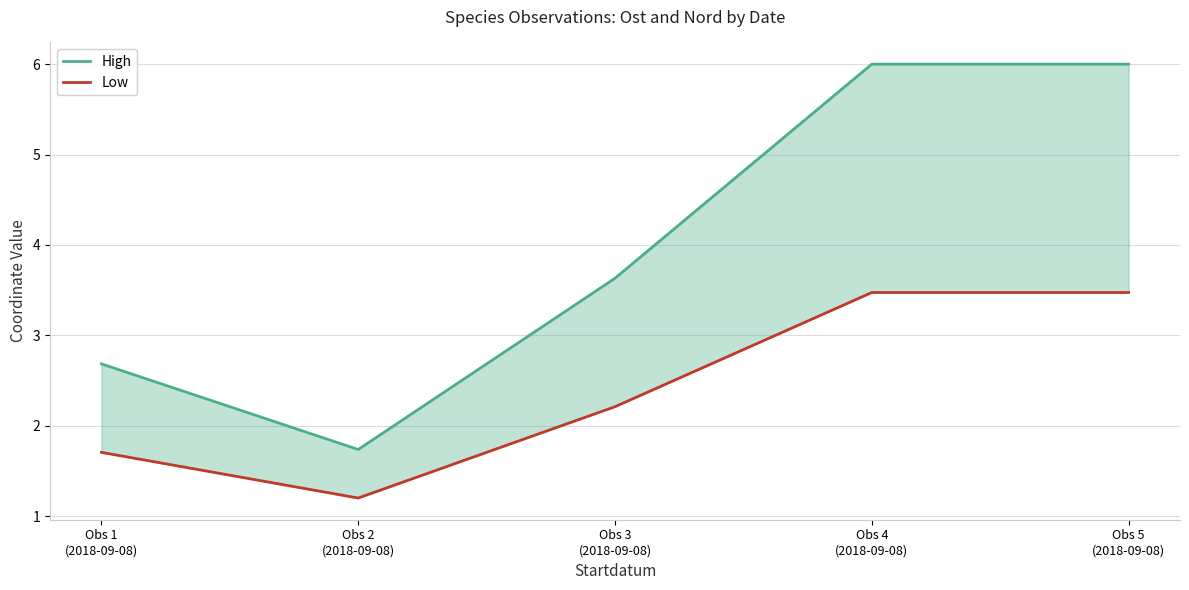

What is the difference between the second highest and minimum values in the Low series?

2.3